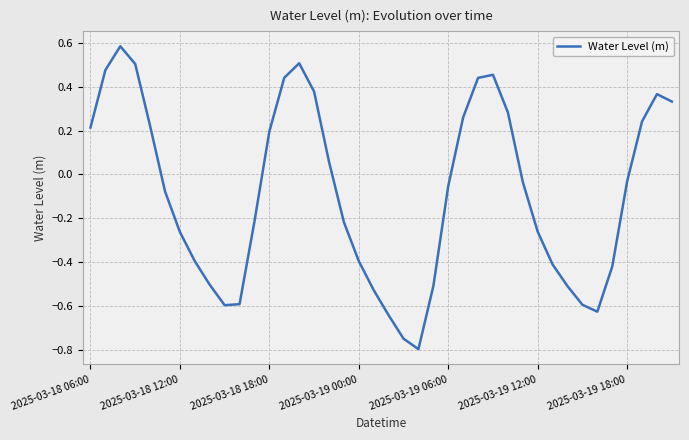

What is the difference between the maximum and minimum values?

1.4